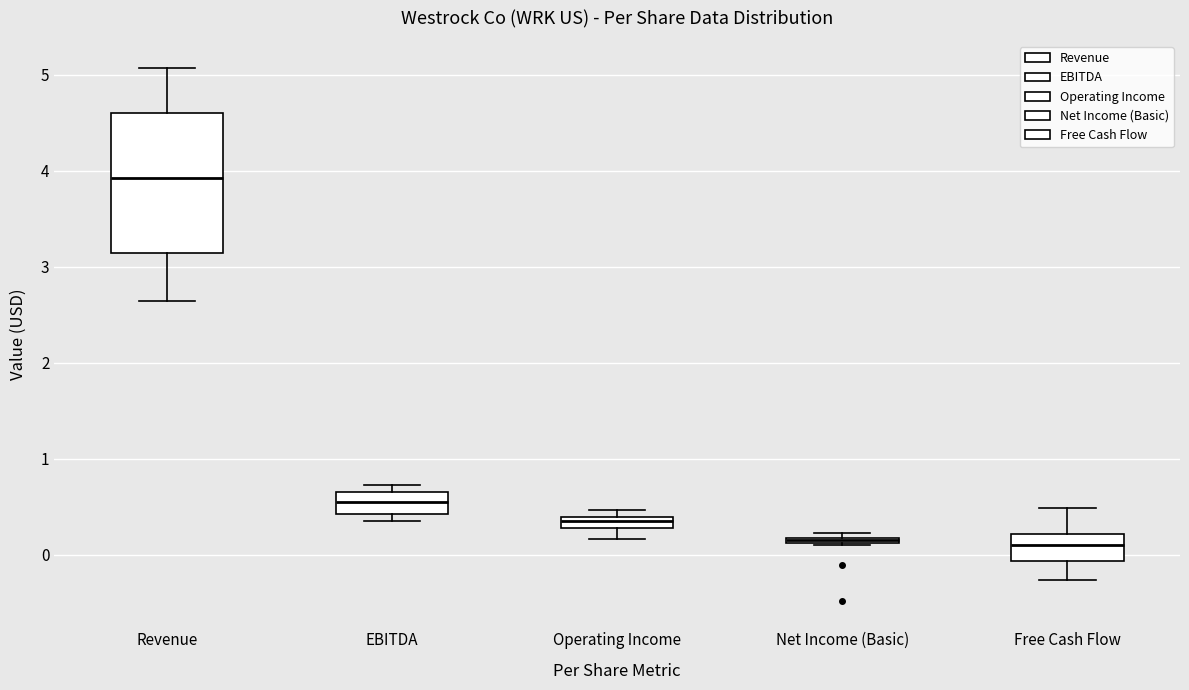

Comparing the boxes themselves (not the whiskers), which one is the tallest?

Revenue